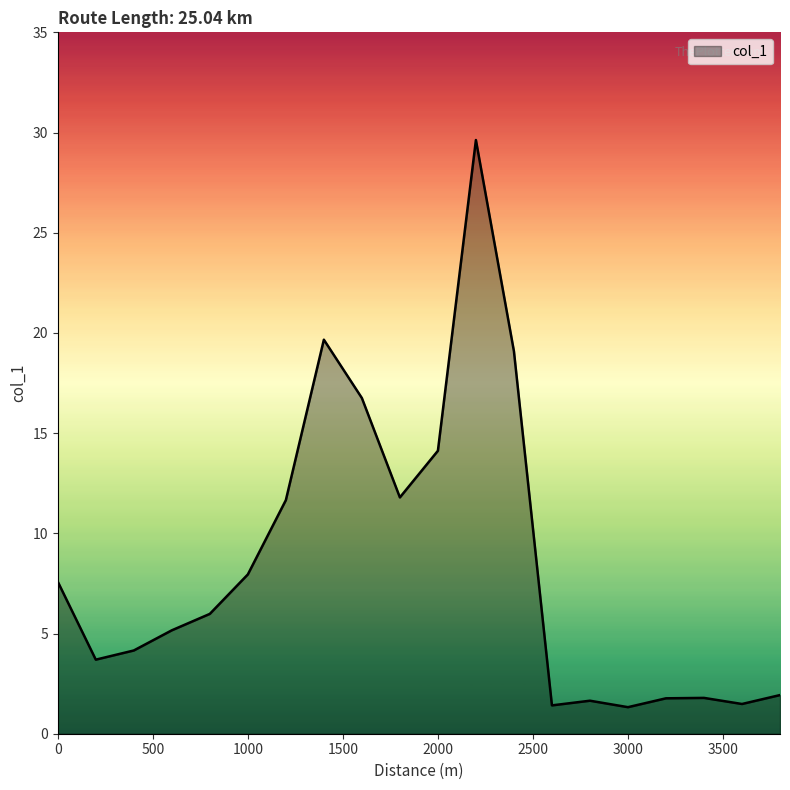

What is the maximum value shown in the chart?

29.6